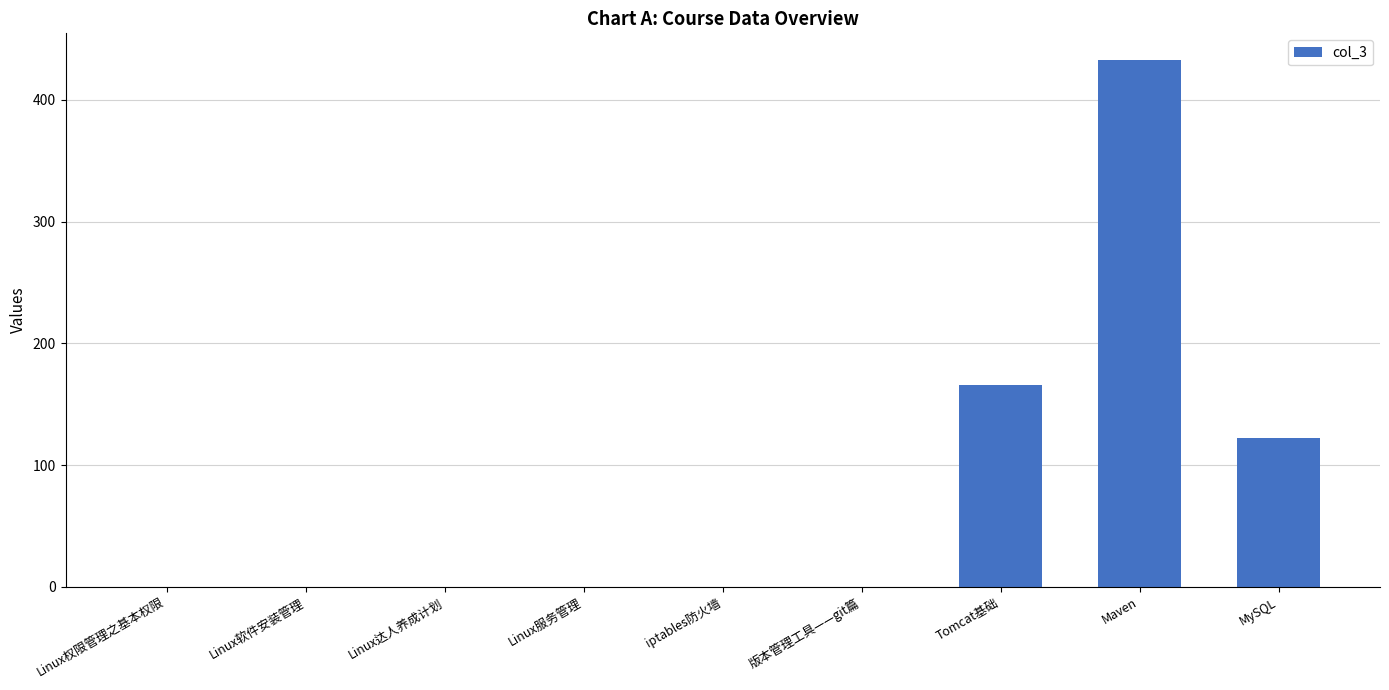

What is the change in value from iptables防火墙 to Maven?

+433